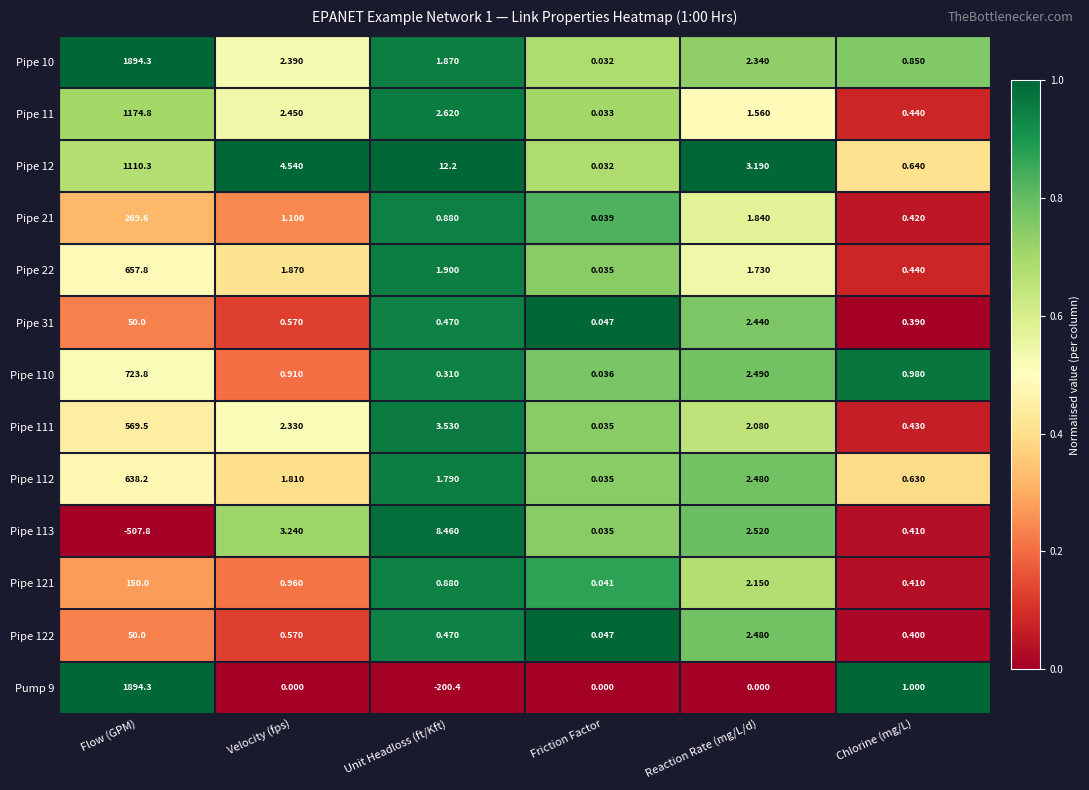

At which label is Pump 9 closest to 846?

Chlorine (mg/L)